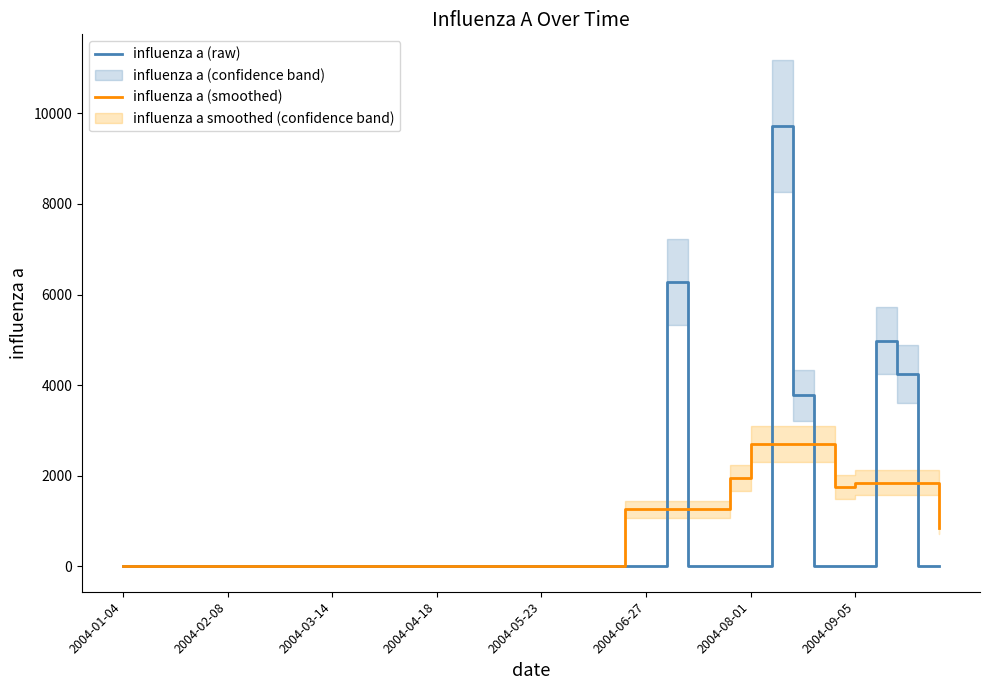

What is the maximum value for influenza a (smoothed)?

2699.0